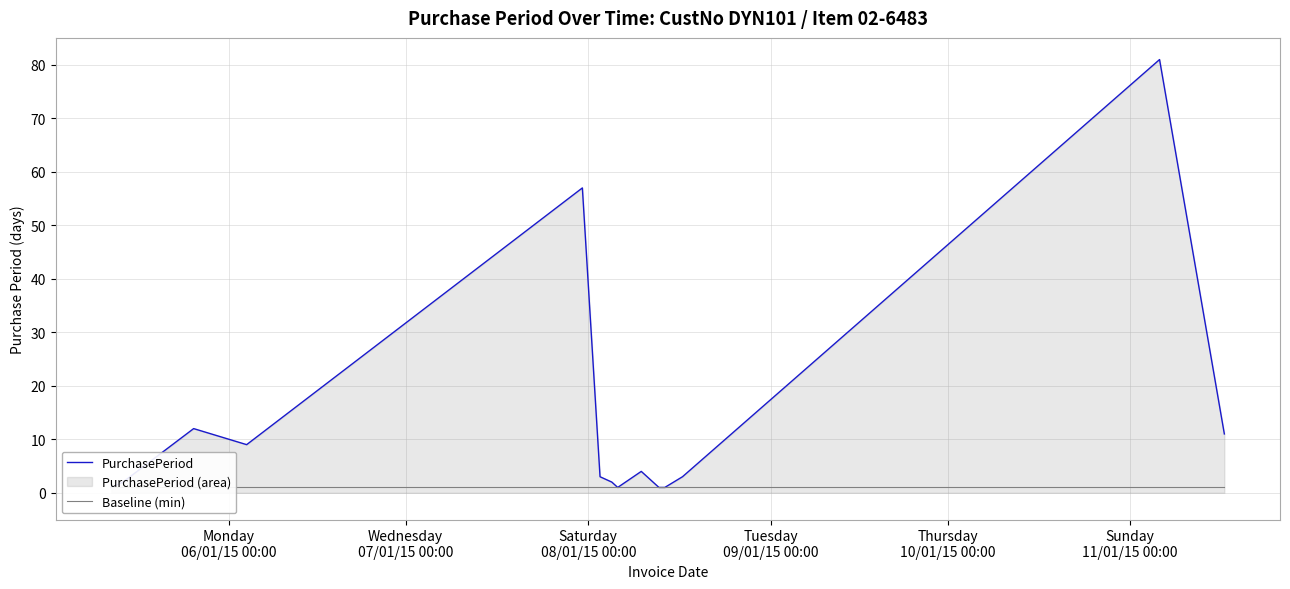

Where is Baseline (min) nearest to the value 1?

Monday
06/01/15 00:00